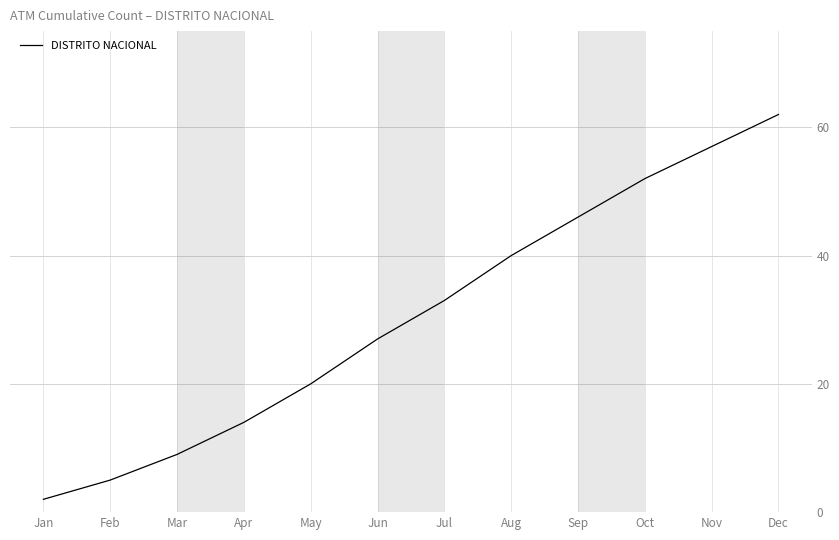

The chart shows a value of 2 at Jan. True or false?

True